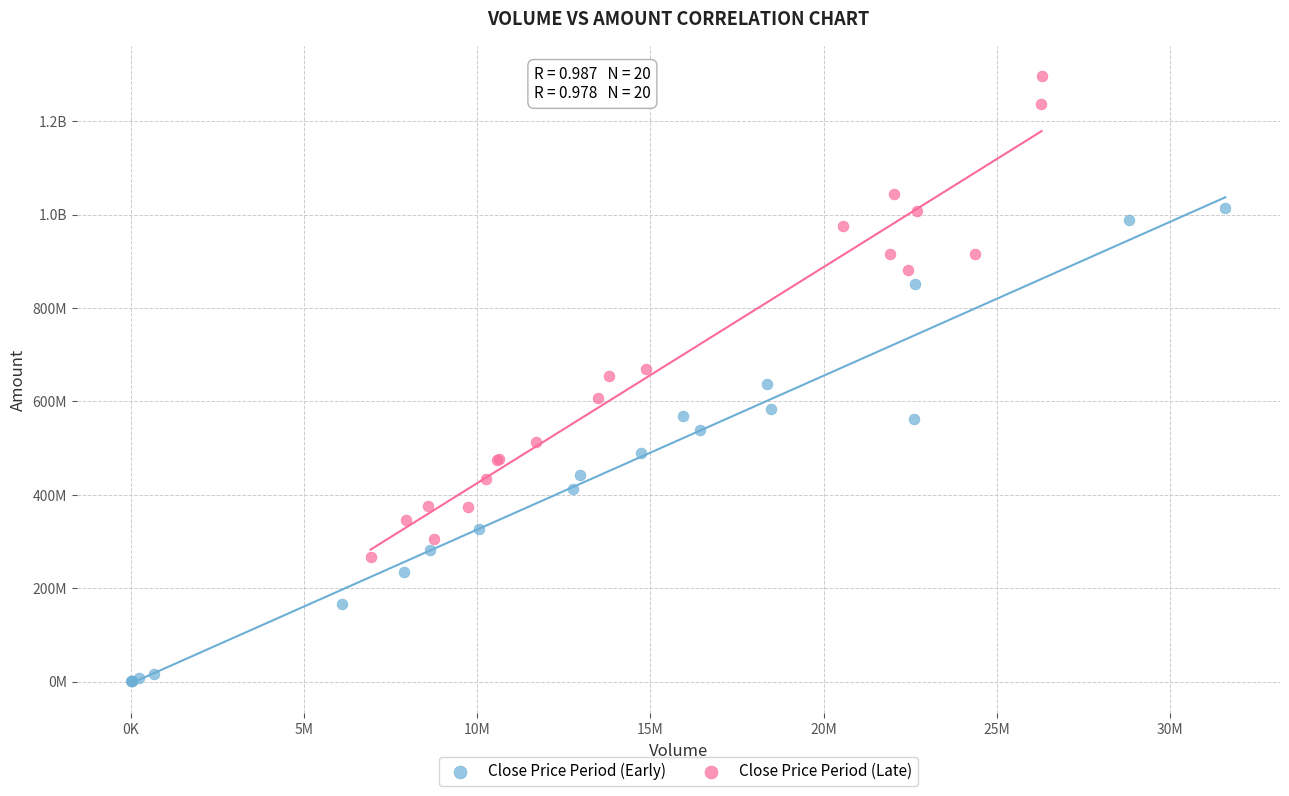

What are all the series names shown in the legend?

Close Price Period (Early), Close Price Period (Late)